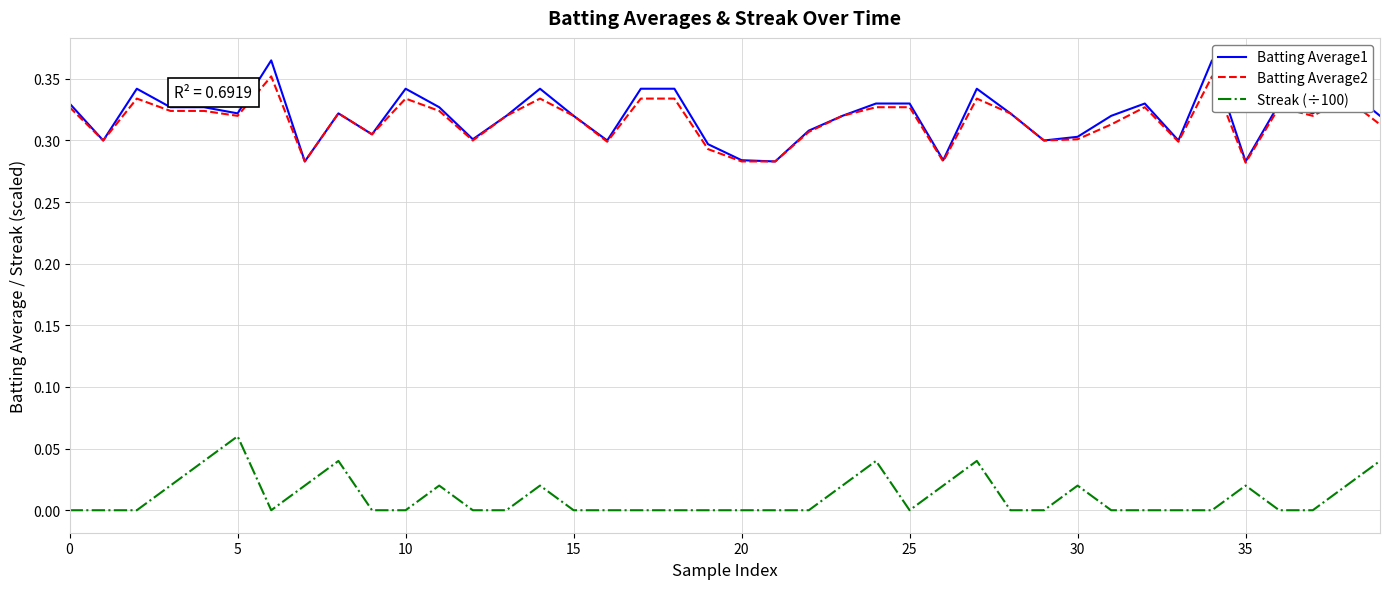

Which series has the largest range (max minus min)?

Batting Average1